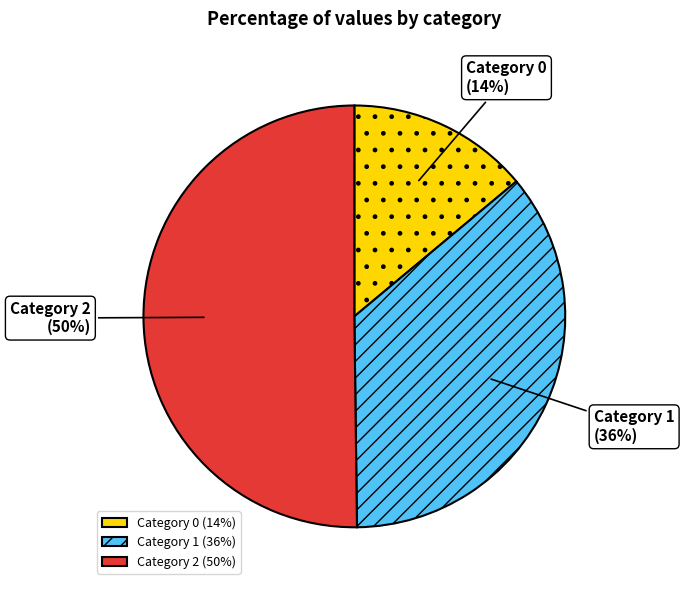

Approximately how many times larger is the value at Category 1 (36%) compared to Category 0 (14%)?

2.6